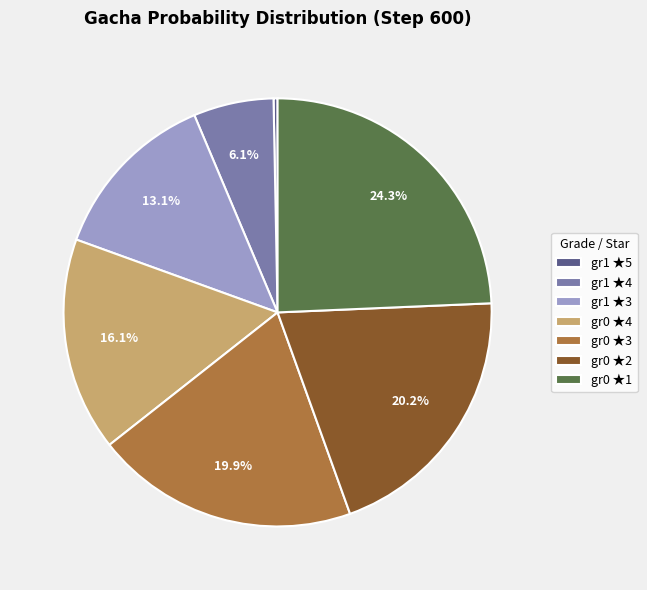

Combined, do gr0 ★1 and gr1 ★3 account for over 50%?

No